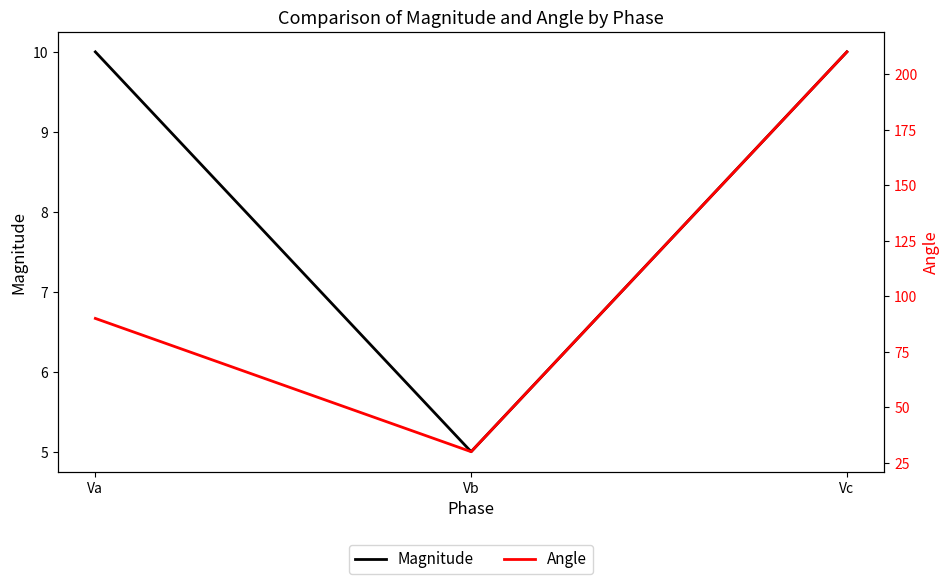

Count the Magnitude values in the range 5 to 10.

3